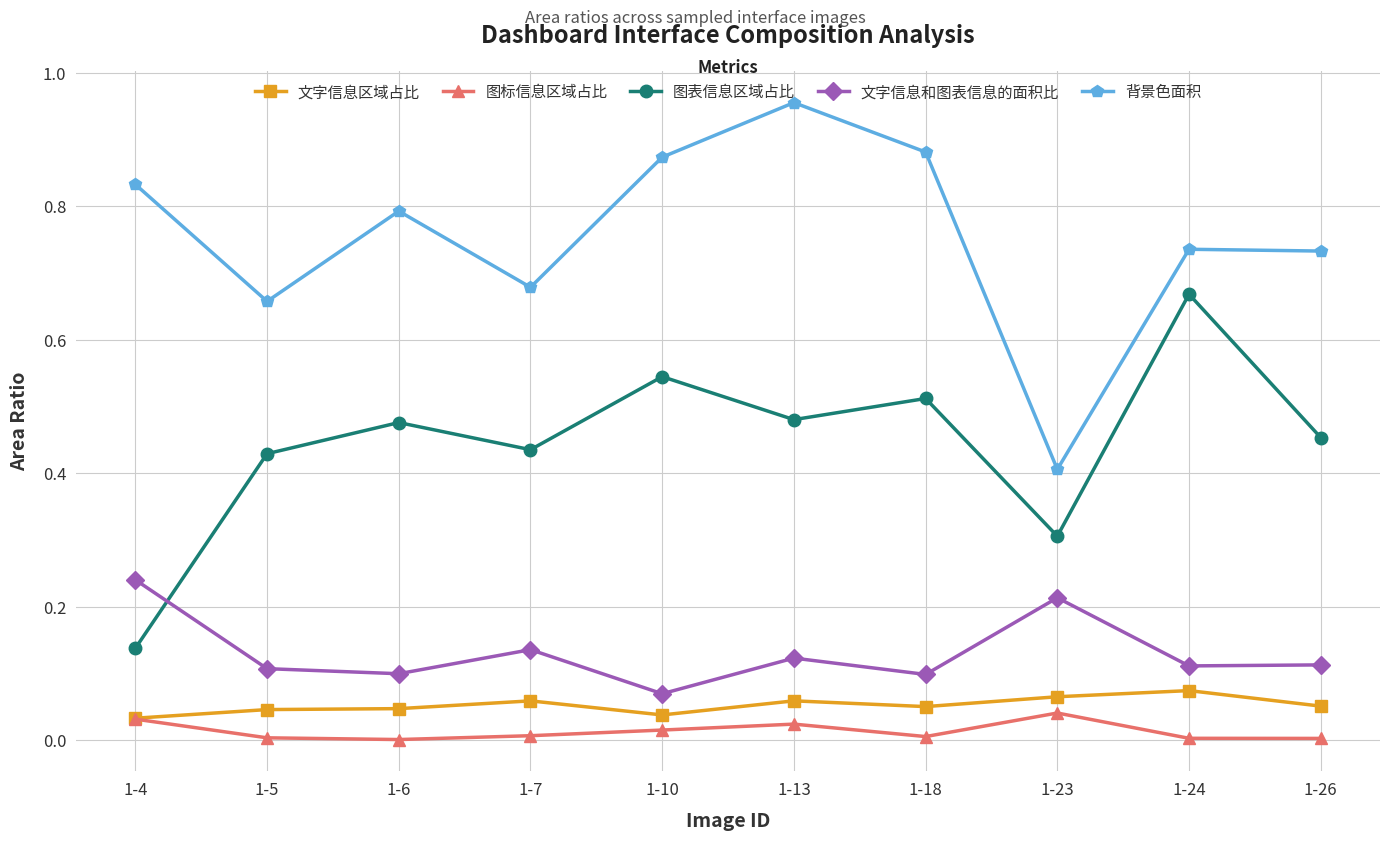

True or false: 图表信息区域占比 and 图标信息区域占比 cross at least once.

False